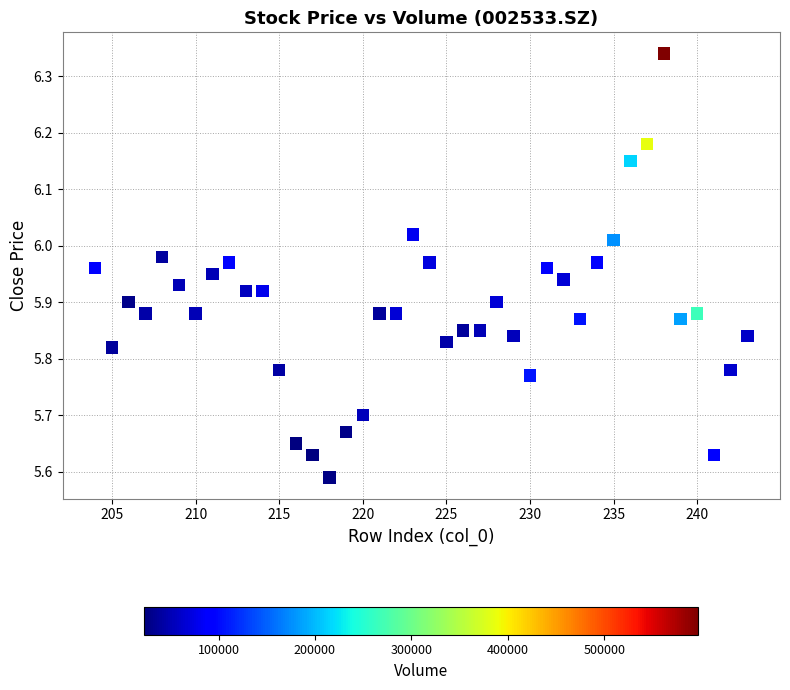

What is the range of X values (max minus min)?

39.0